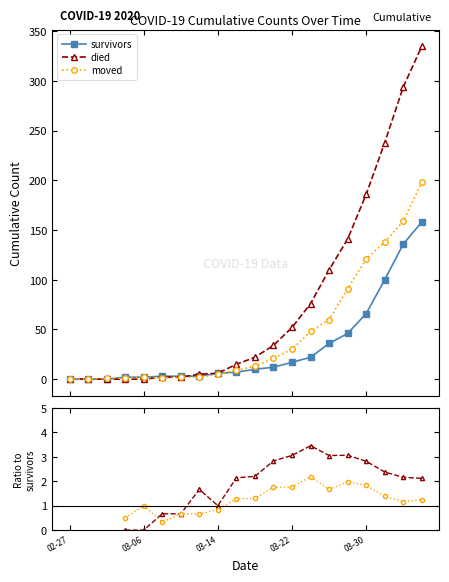

What is the maximum value for died?

335